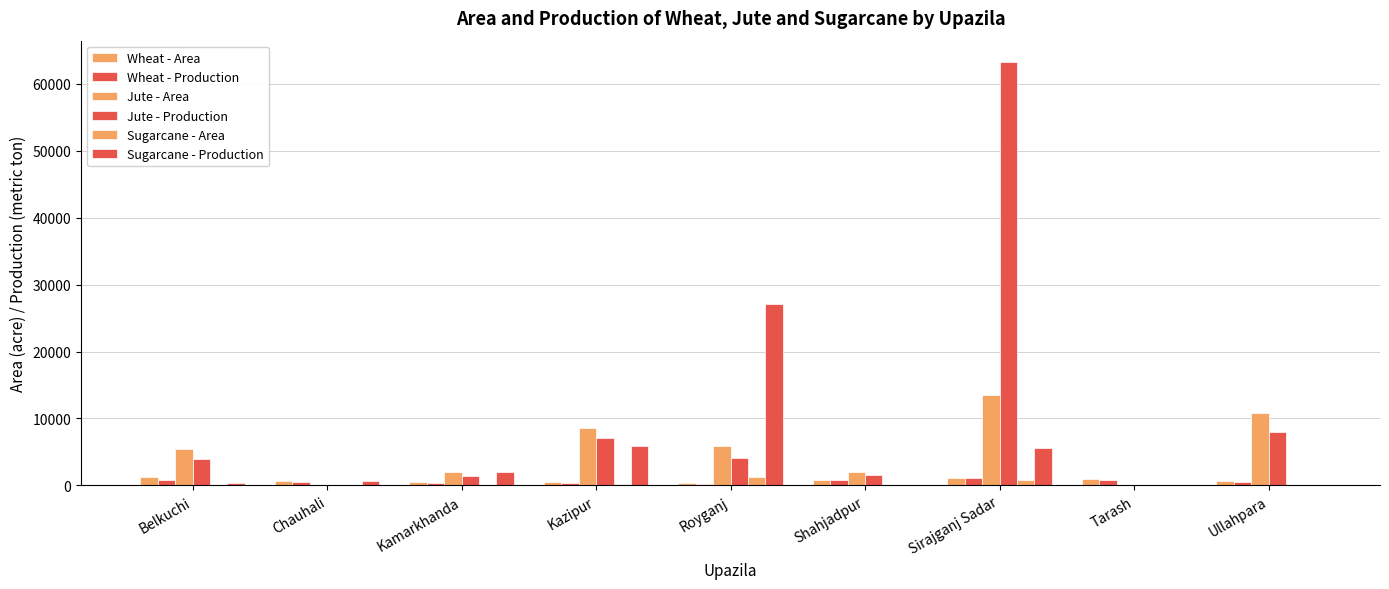

What is the value of the Jute - Production bar at the 6th from the left?

1556